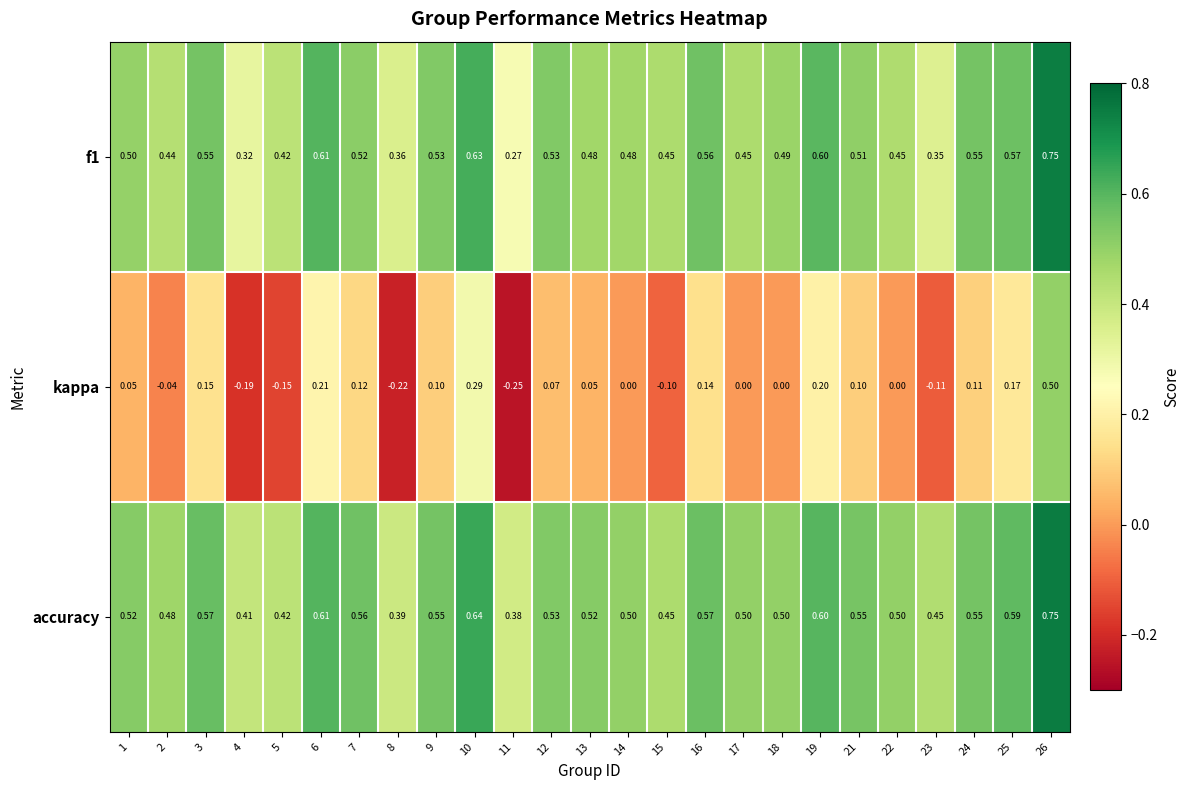

Is the value of f1 at 26 greater than the value of kappa at 19?

Yes